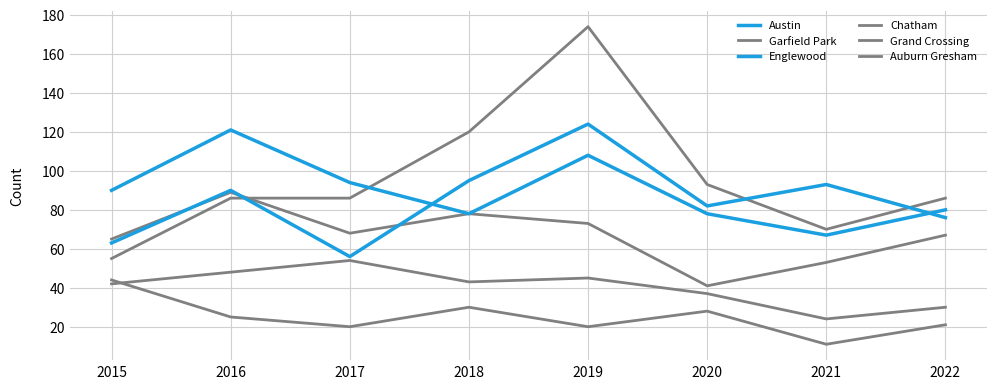

Is this an area chart (filled region under the line)?

No